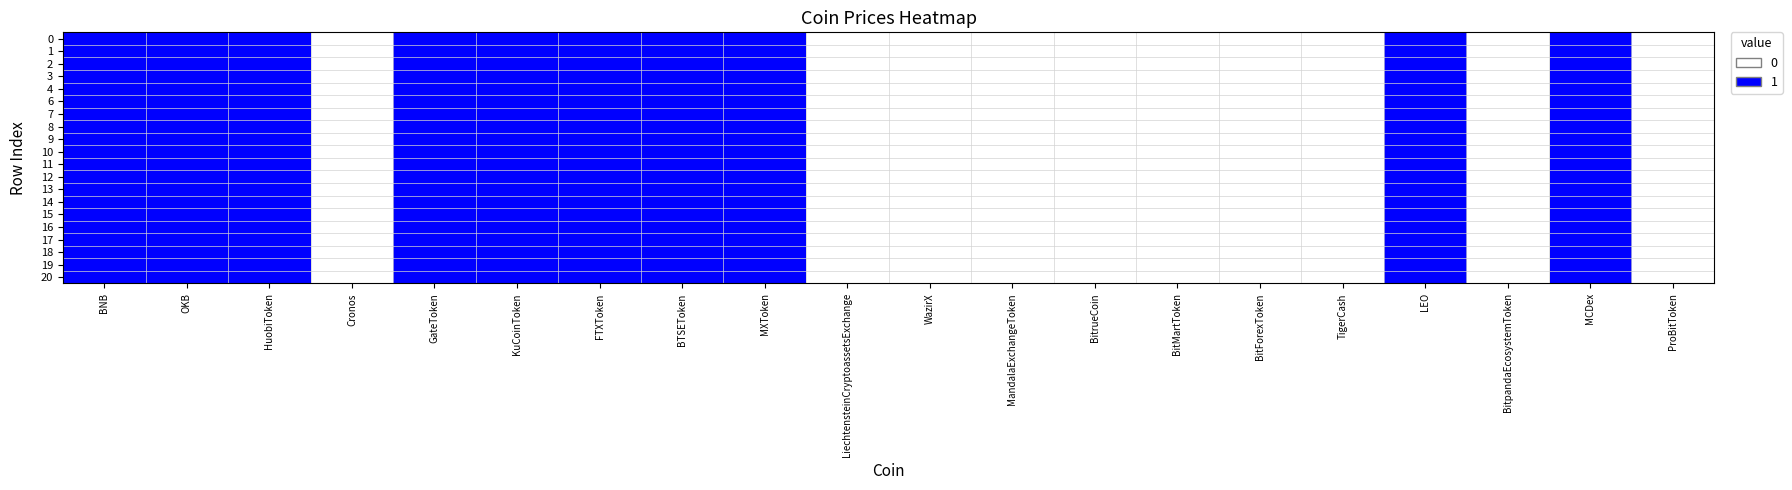

At which category is the sum across all series the highest?

BNB